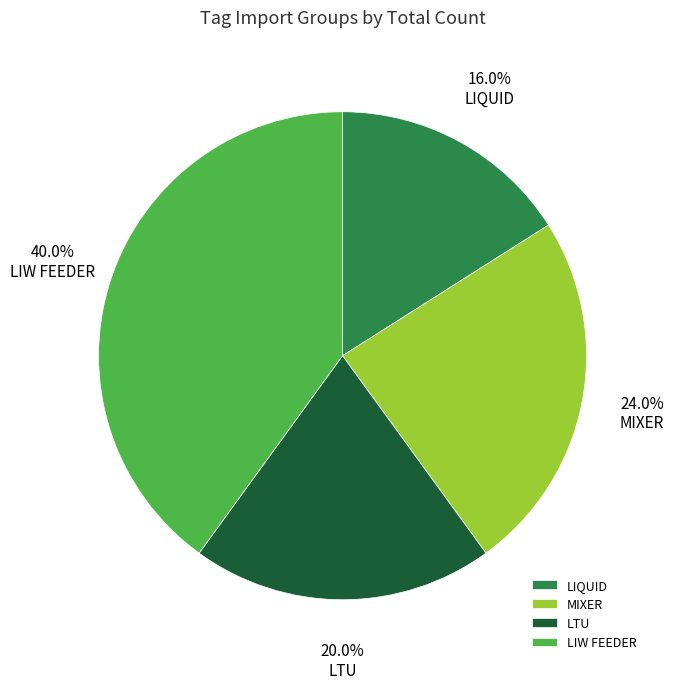

Does any single category account for the majority?

No